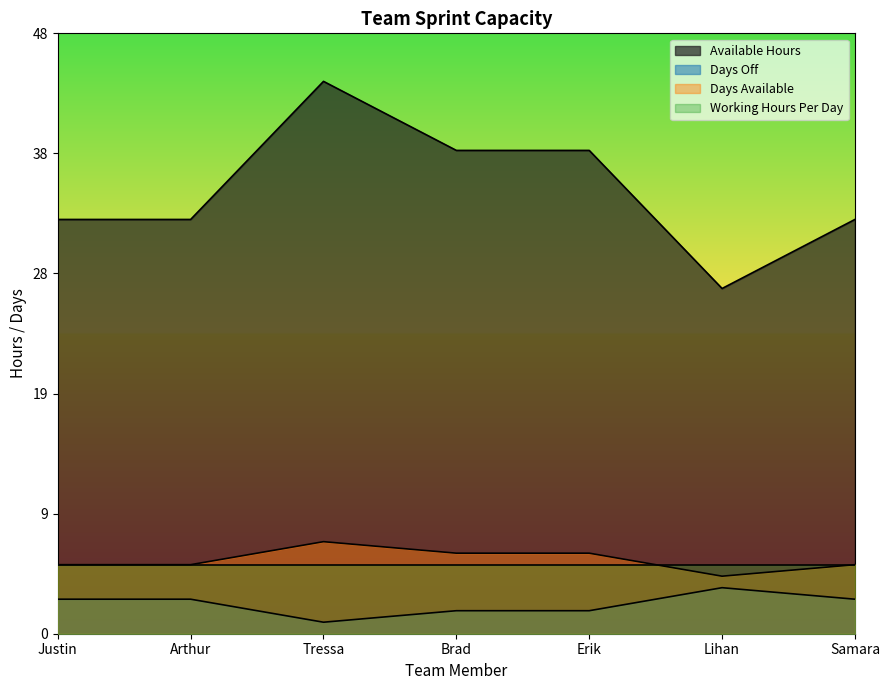

What are all the series names shown in the legend?

Available Hours, Days Off, Days Available, Working Hours Per Day